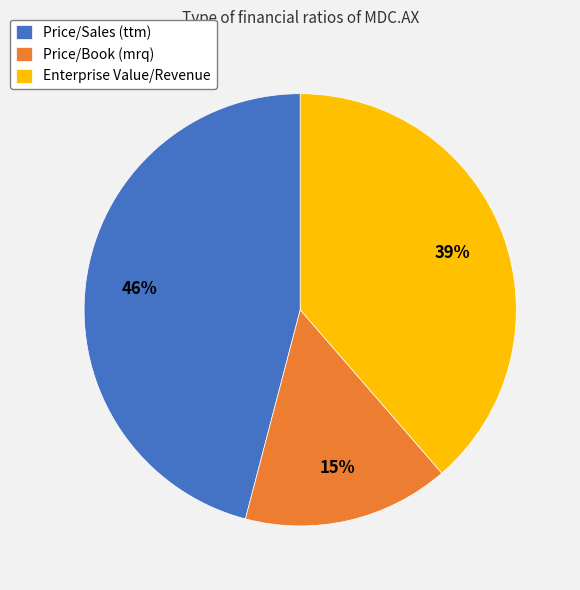

Which slice is the smallest?

Price/Book (mrq)